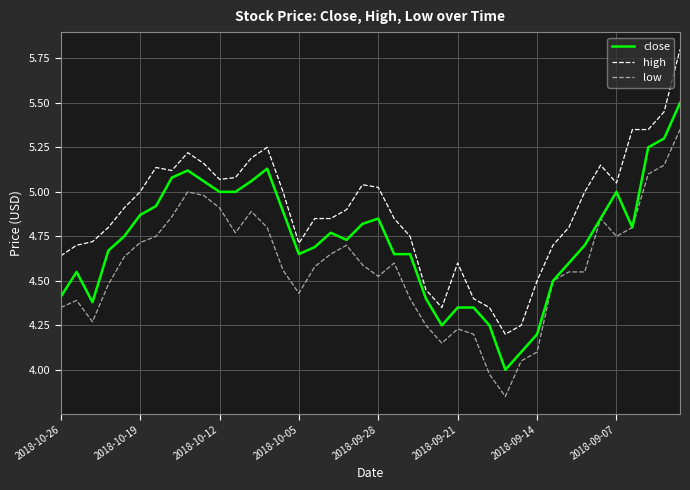

What is the greatest value displayed?

5.8